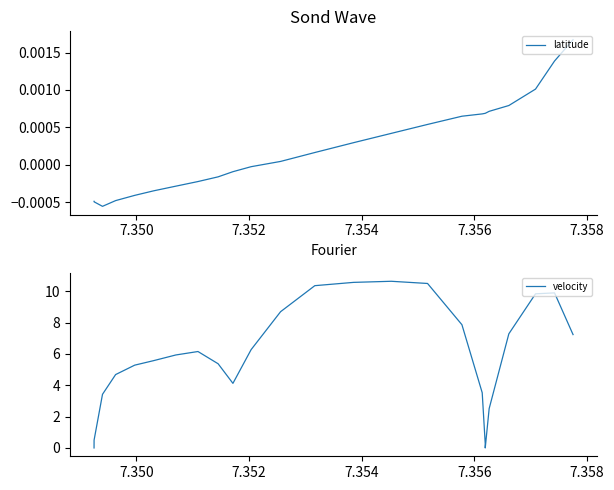

Reading left to right, list all the values displayed in this chart.

latitude: -0.0	-0.0	-0.0	-0.0	-0.0	-0.0	-0.0	-0.0	-0.0	-0.0	-0.0	-0.0	-0.0	-0.0	-0.0	-0.0	-0.0	-0.0	-0.0	-0.0	-0.0	-0.0	-0.0	-0.0	-0.0	0.0	0.0	0.0	0.0	0.0	0.0	0.0	0.0	0.0	0.0	0.0	0.0	0.0	0.0	0.0
velocity: 0.0	0.0	0.0	0.0	0.0	0.0	0.0	0.0	0.0	0.0	0.0	0.0	0.0	0.0	0.0	0.5	3.4	4.7	5.3	5.6	5.9	6.2	5.4	4.1	6.3	8.7	10.3	10.6	10.6	10.5	7.9	3.5	0.3	0.0	0.0	2.5	7.3	9.8	9.9	7.2